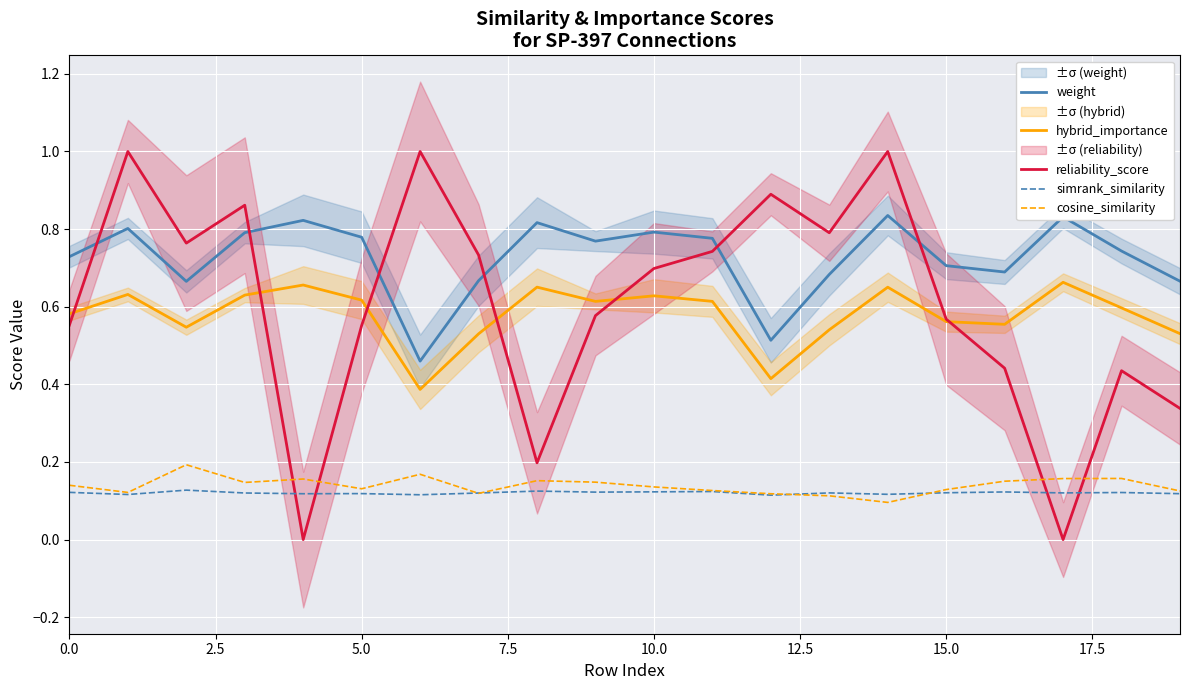

True or false: hybrid_importance and cosine_similarity cross at least once.

False